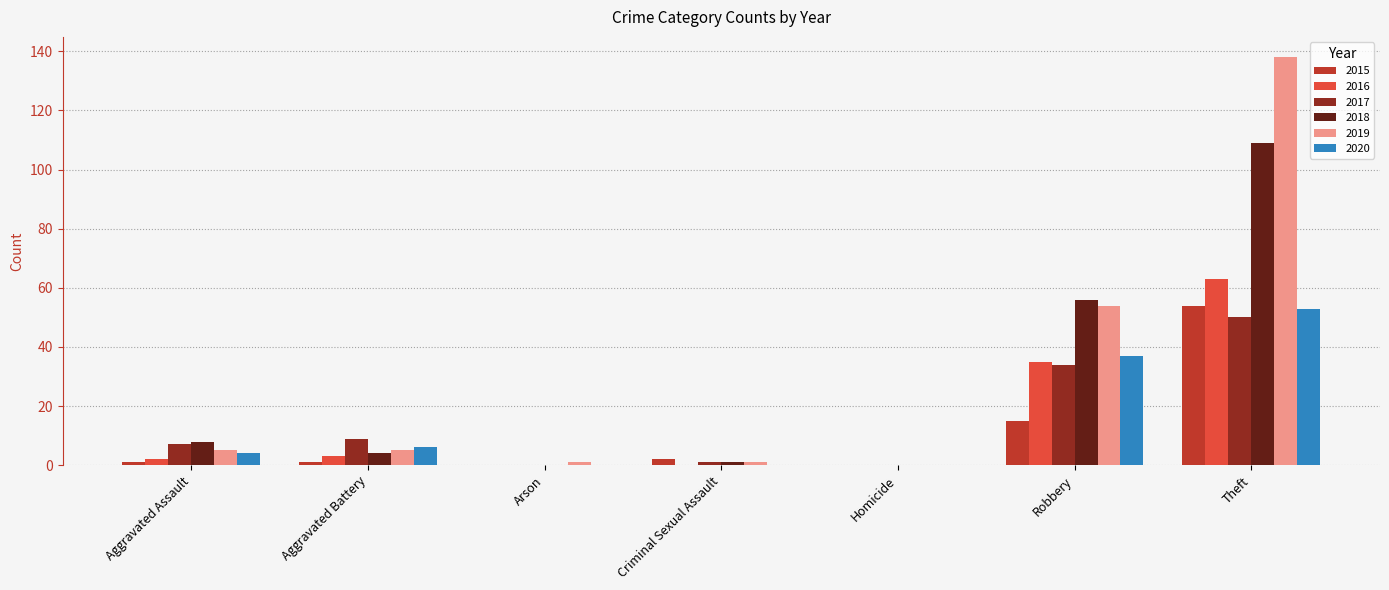

Does the chart contain stacked bars?

No